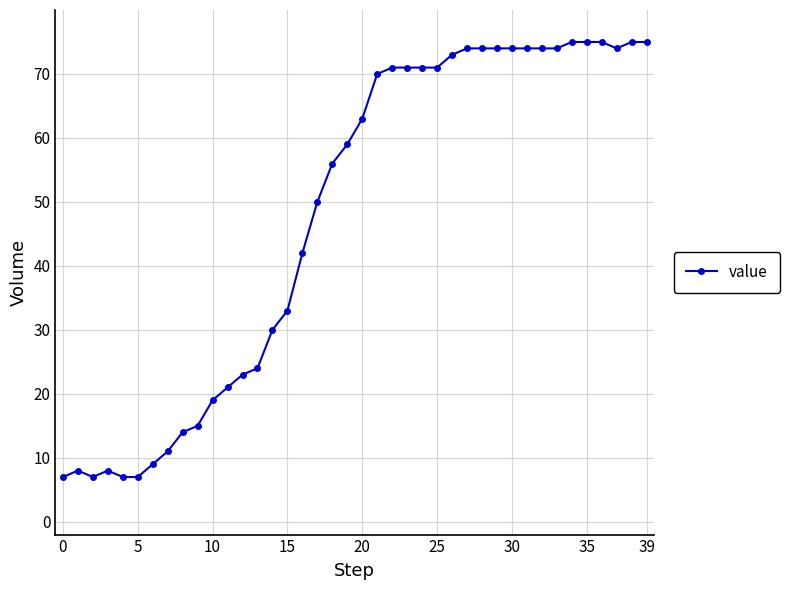

How many data points are less than 63?

20